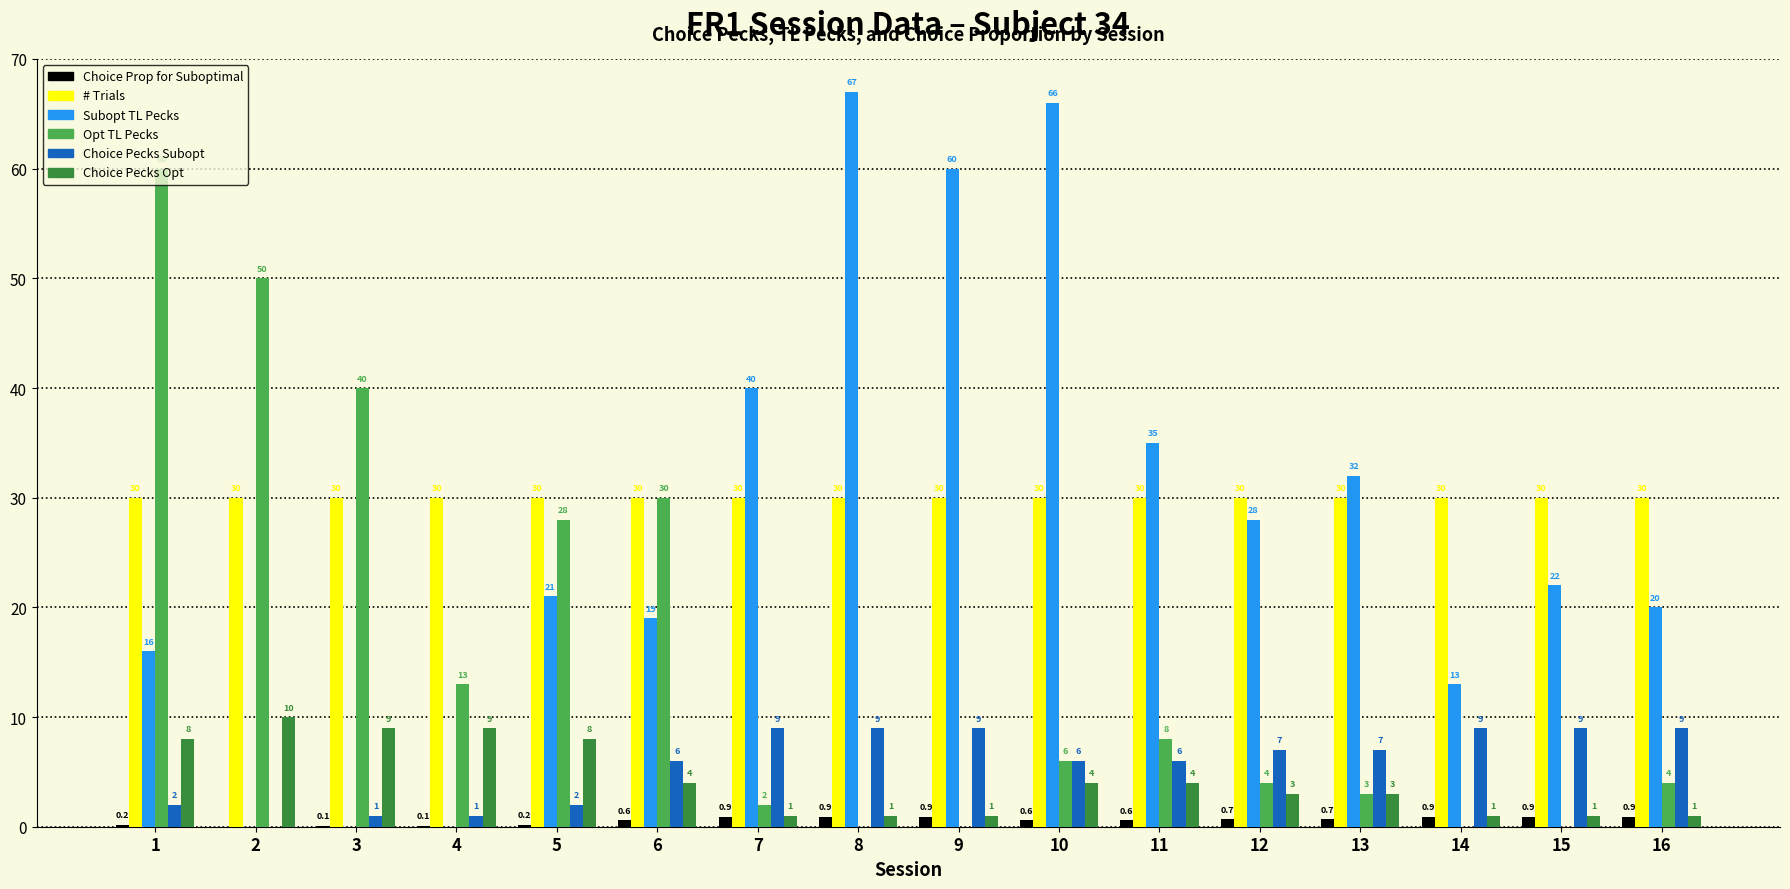

Are the bars grouped side by side (vs. stacked)?

Yes